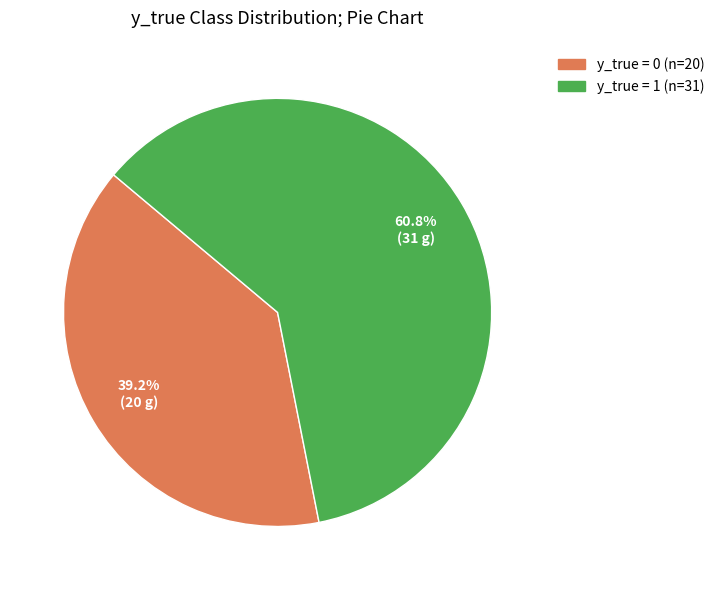

Does any single category account for the majority?

Yes